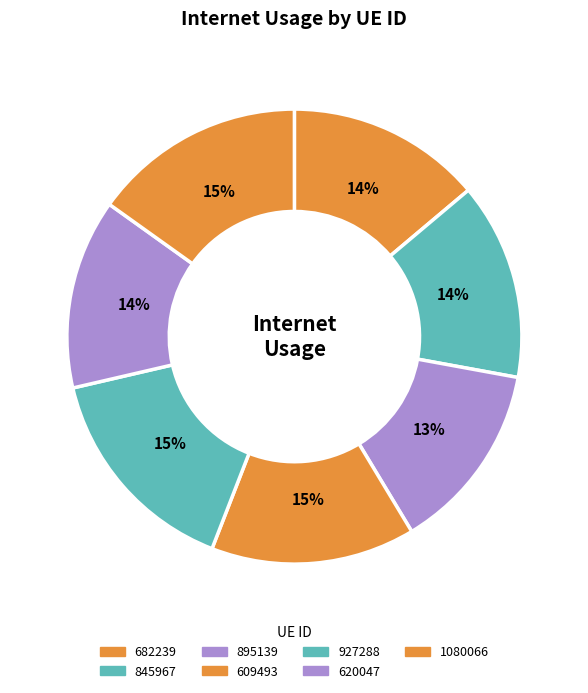

Which slice is the smallest?

895139